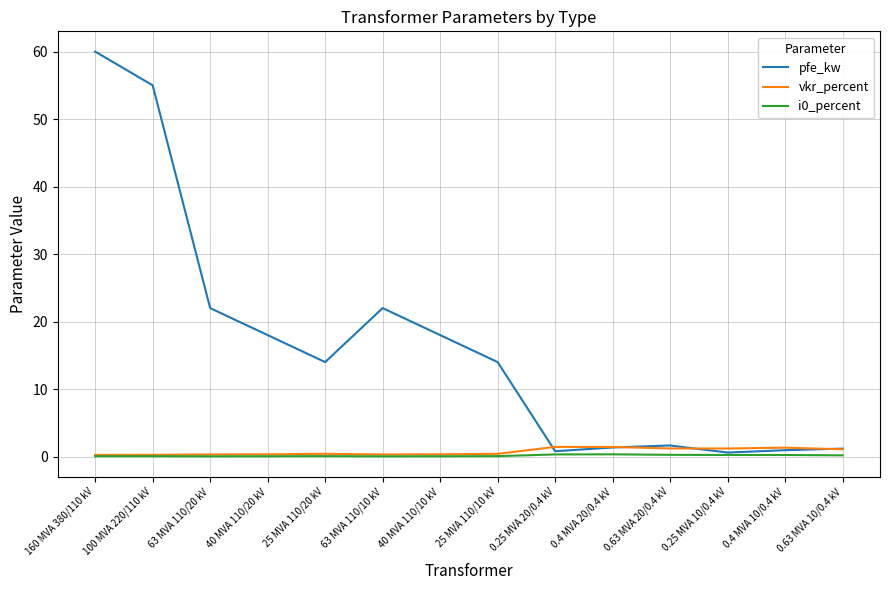

Which series changed the most between 100 MVA 220/110 kV and 0.25 MVA 10/0.4 kV?

pfe_kw